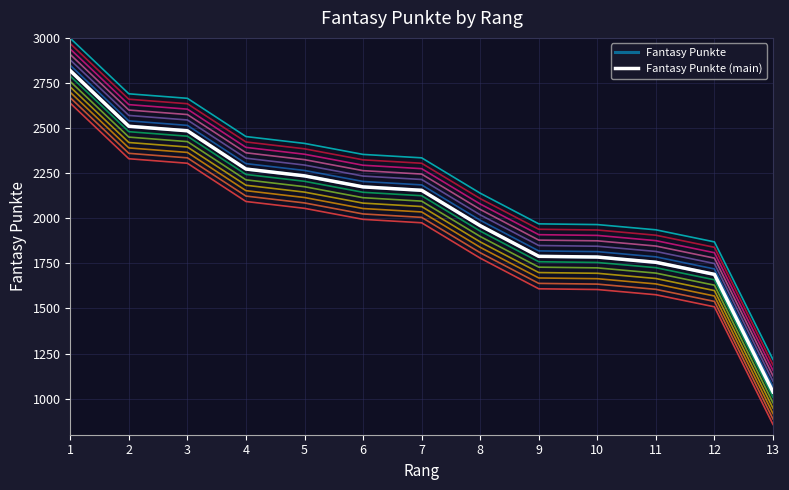

Which series has the largest total across all categories?

Fantasy Punkte